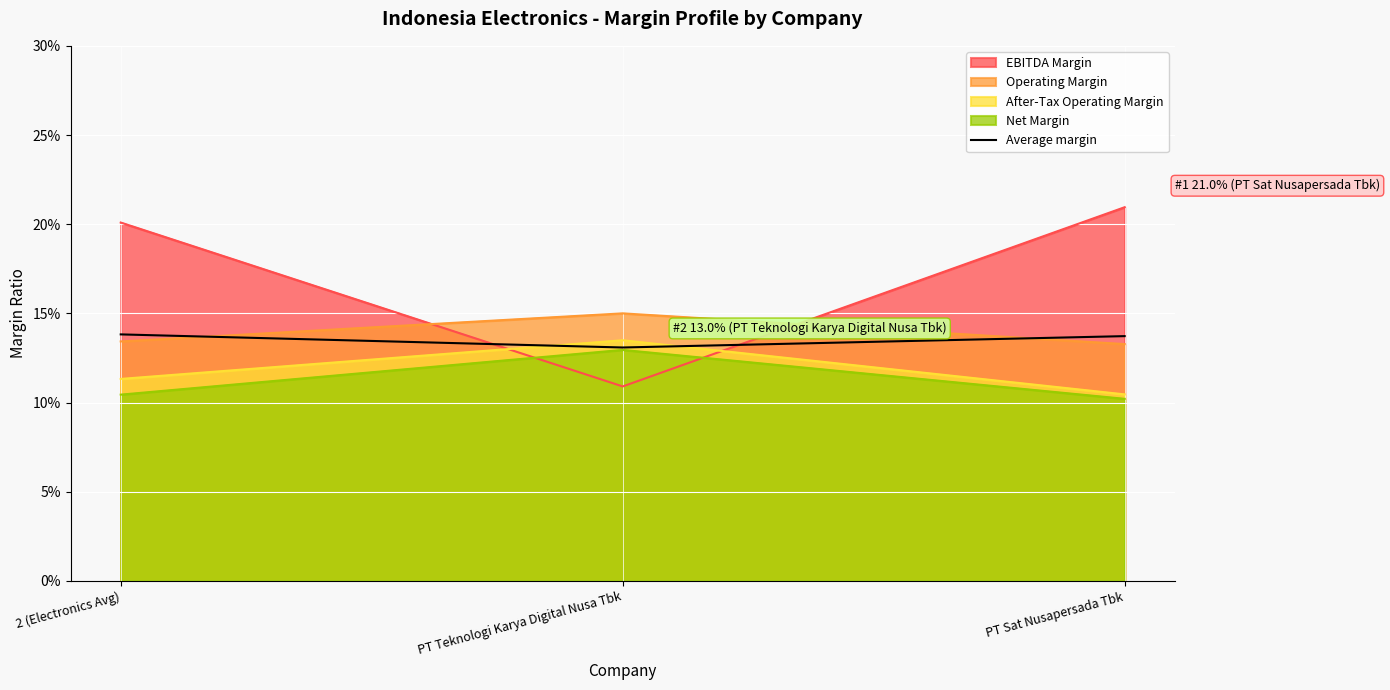

What is the sum of the values at PT Sat Nusapersada Tbk and PT Teknologi Karya Digital Nusa Tbk?

0.3